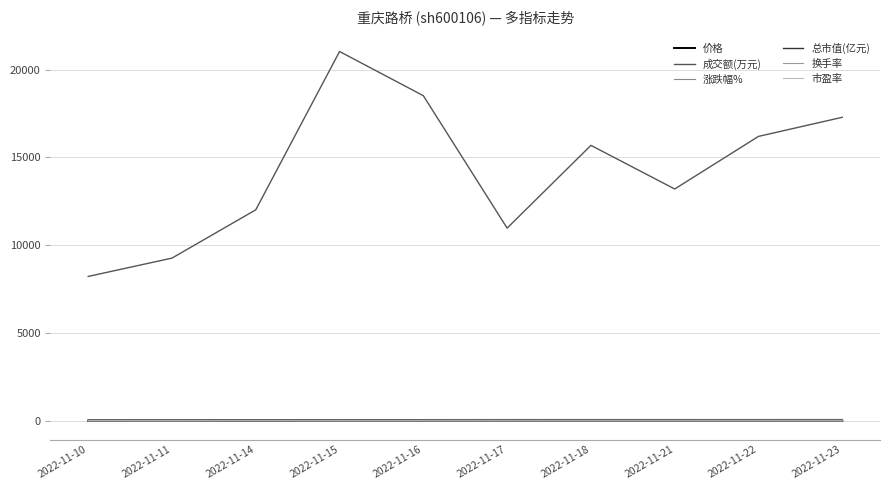

What is the difference between the 涨跌幅% values at 2022-11-14 and 2022-11-23?

3.7